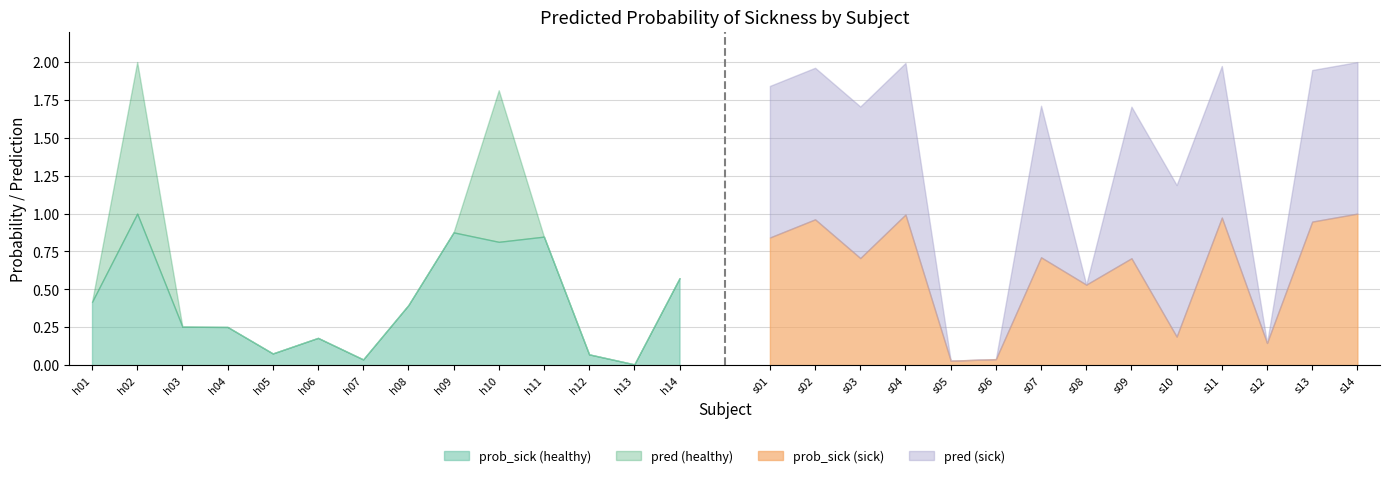

How many series are shown in this chart?

4